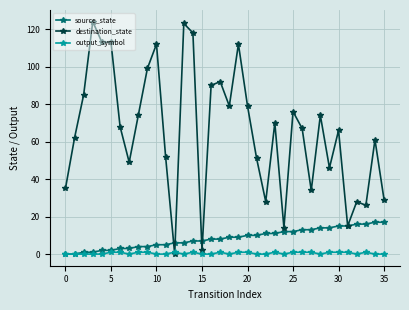

What is the difference between the maximum and minimum values in the source_state series?

17